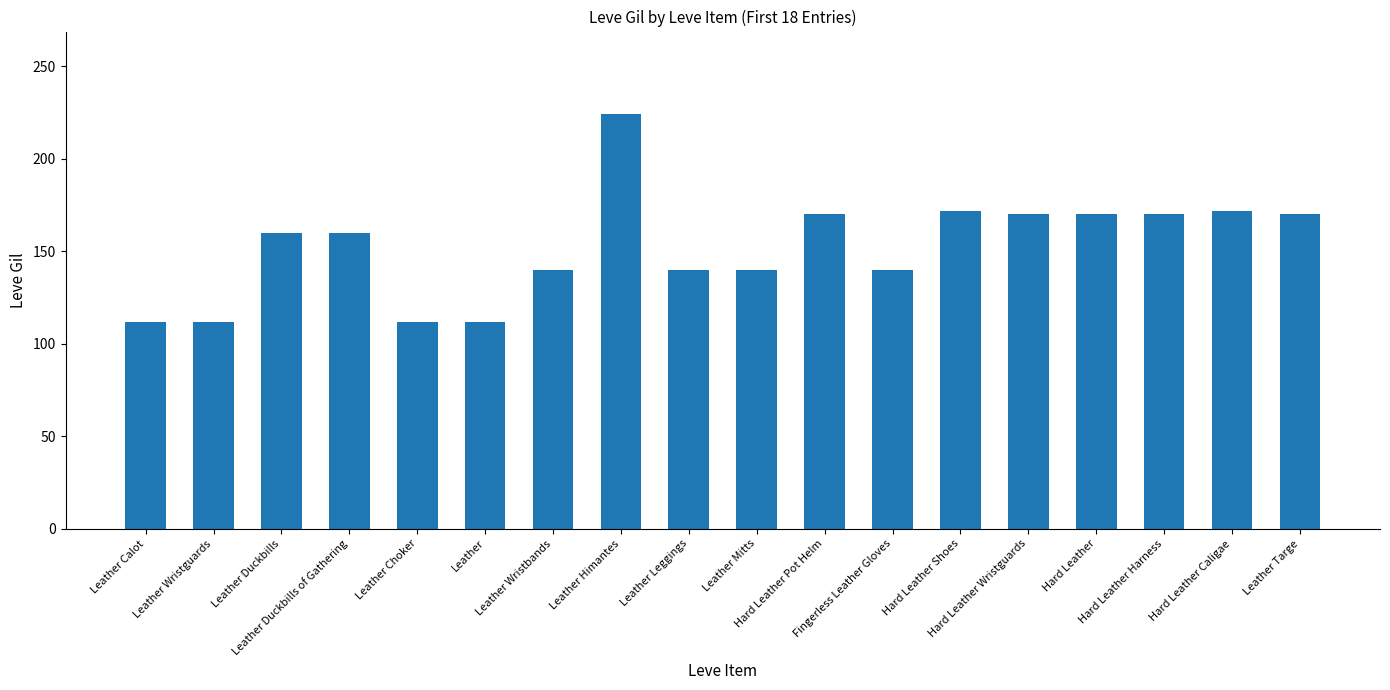

What position from the left is Hard Leather Shoes?

13